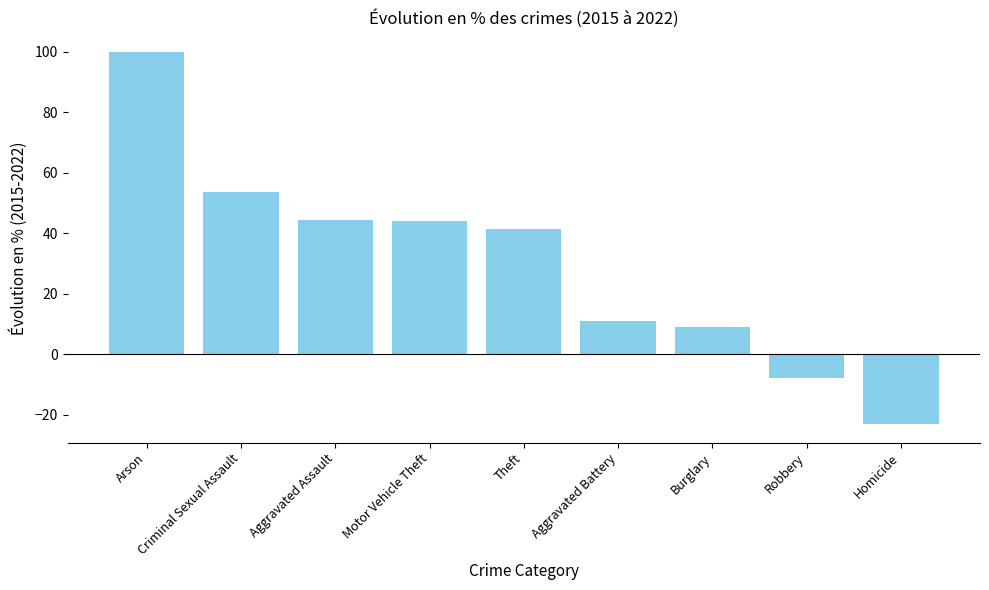

What is the difference between the maximum and minimum values?

123.1